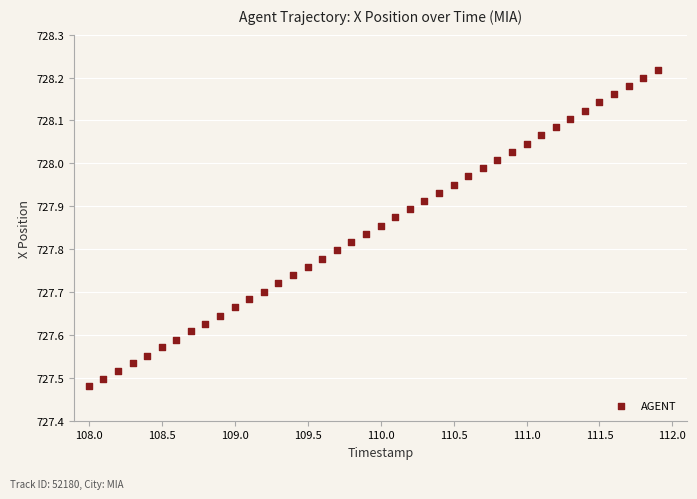

What is the range of X values (max minus min)?

3.9